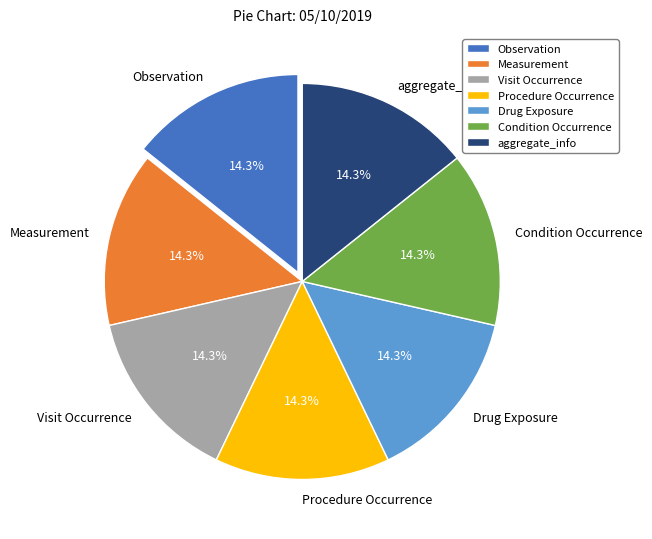

The aggregate_info slice represents 28% of the pie. True or false?

False